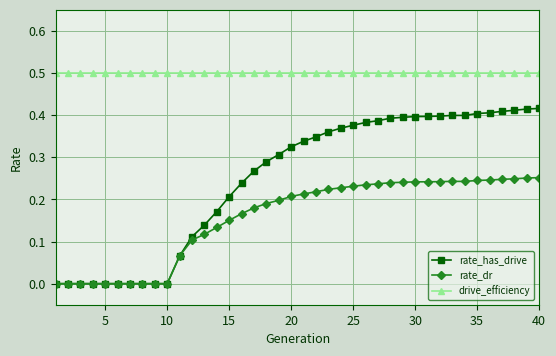

What is the average value of the drive_efficiency series?

0.5